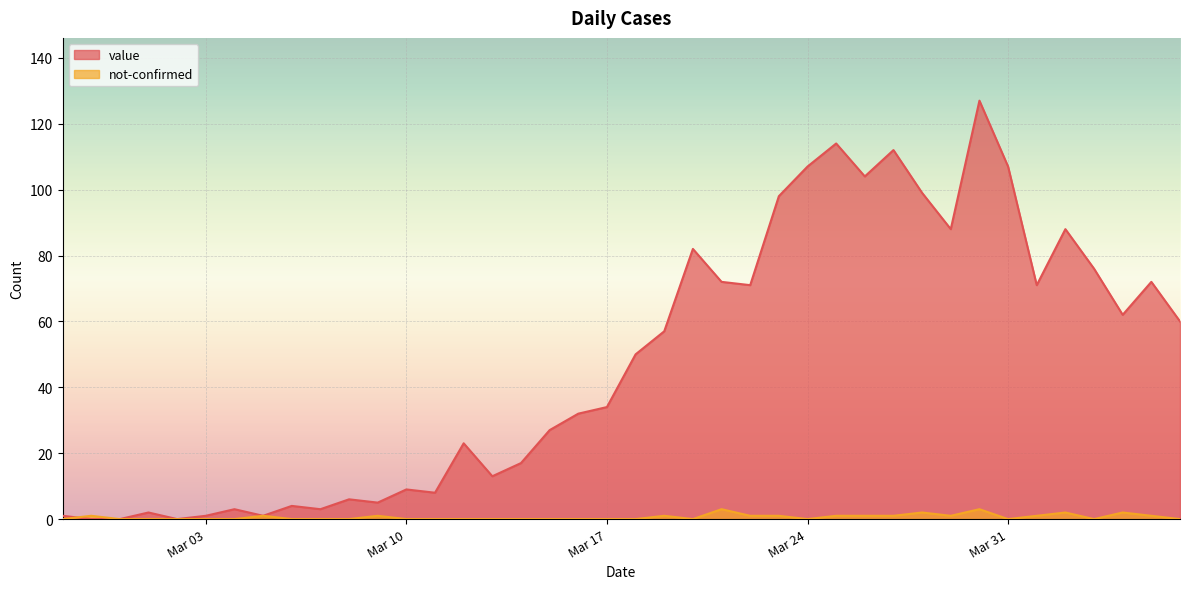

What position from the right is 2020-03-04?

34